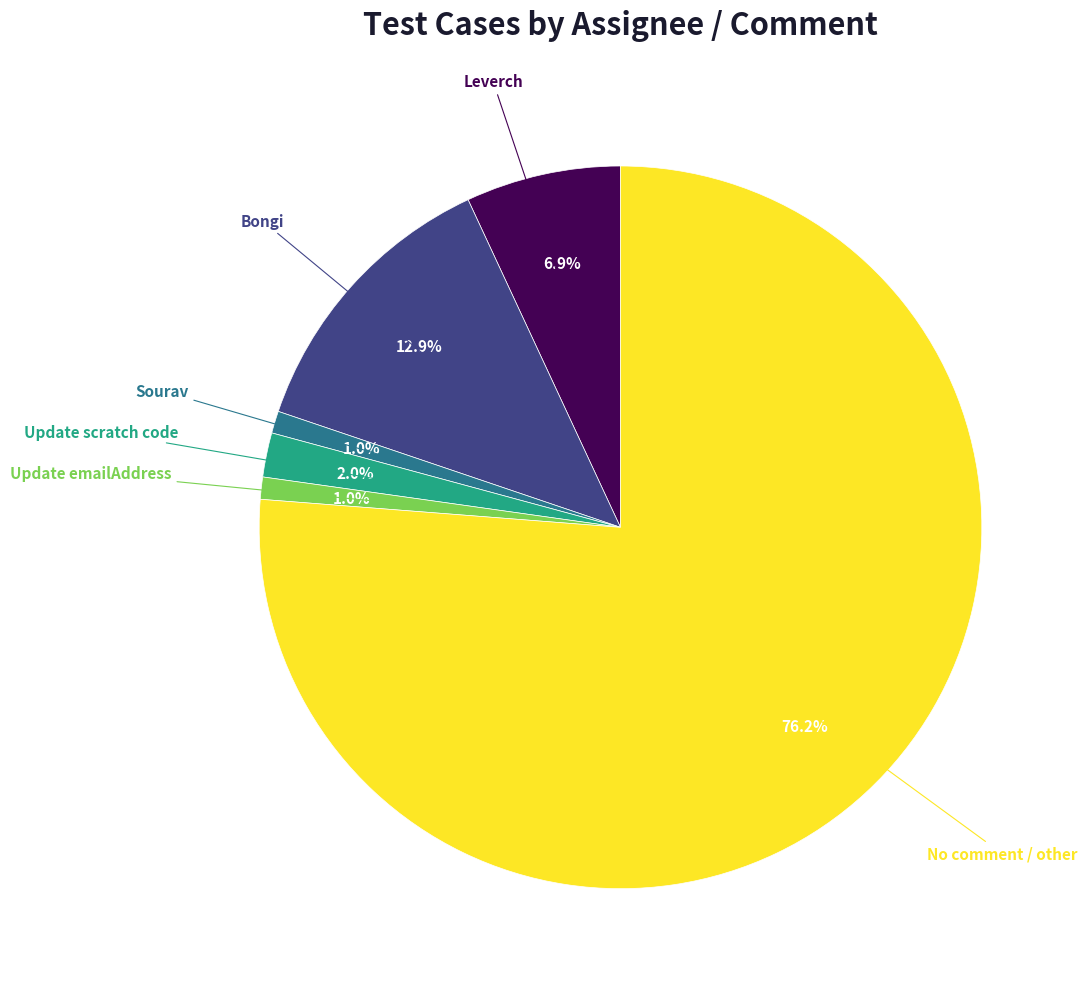

Is there a majority slice in this chart?

Yes